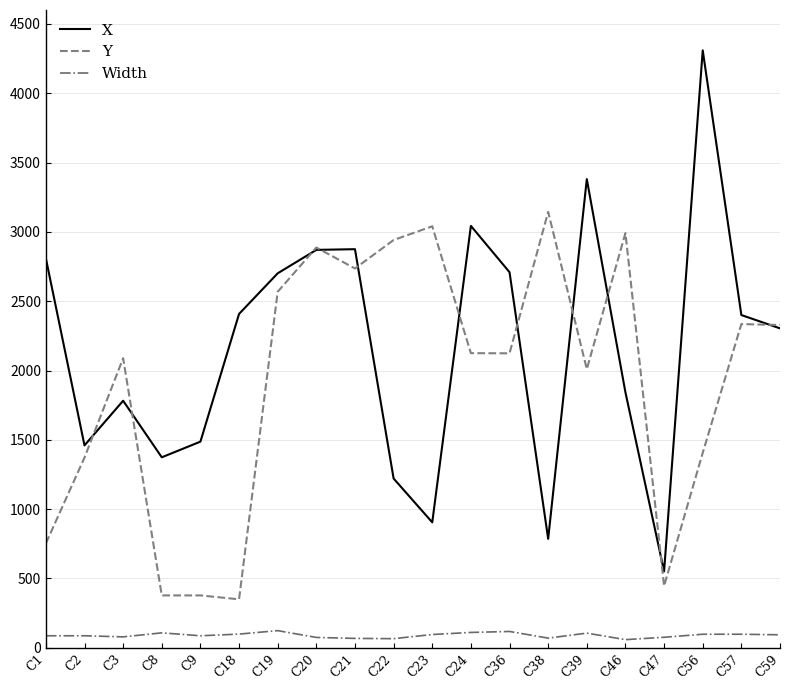

True or false: X and Width cross at least once.

False